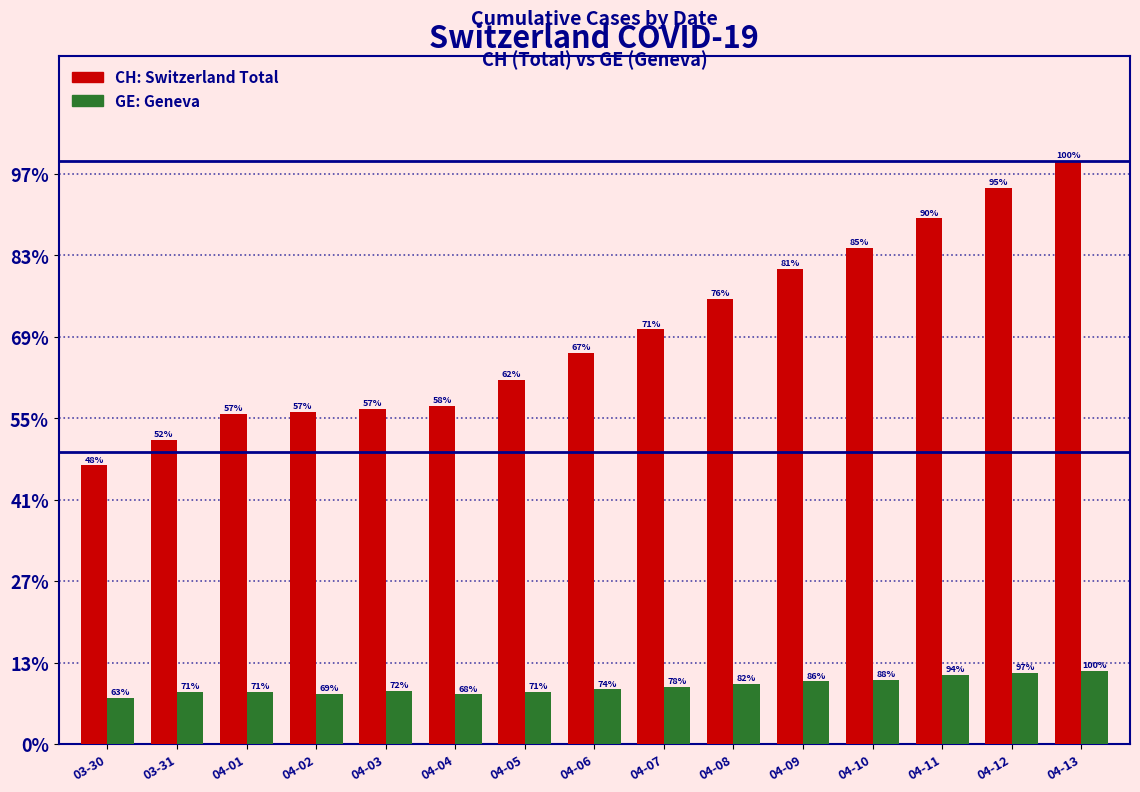

What is the label of the 9th bar from the right?

04-05